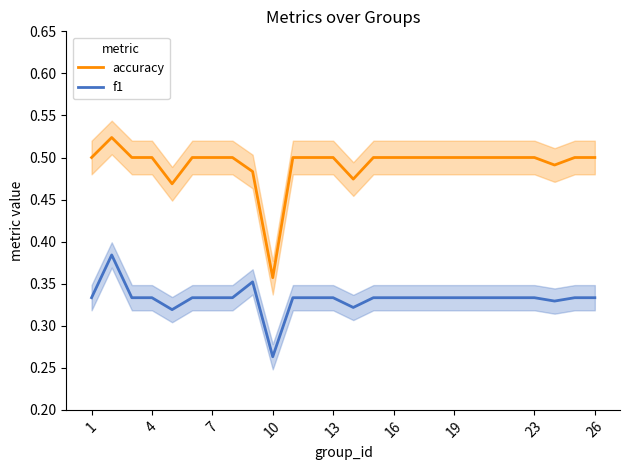

What is the sum of the accuracy values at 7 and 4?

1.0